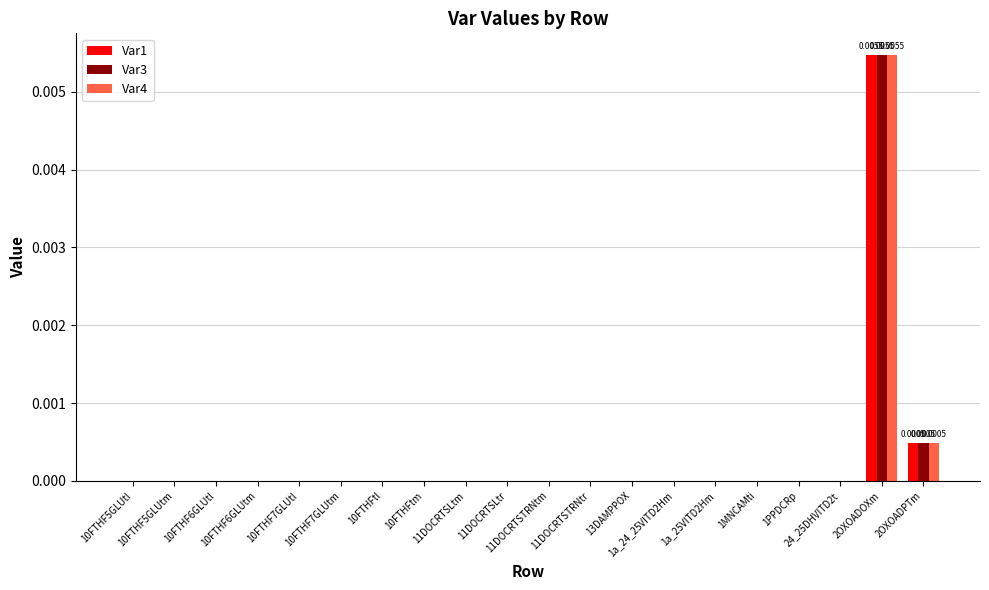

What is the label of the 15th bar from the right?

10FTHF7GLUtm